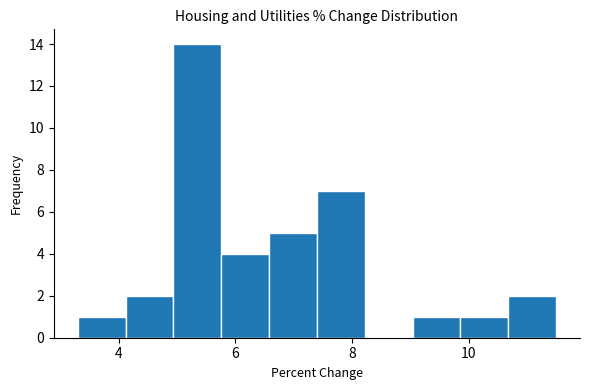

What is the height of the bar covering 4.12 to 4.94 on the x-axis? Neither the bar edges nor the heights are printed on the chart, so give them approximately, as read against the axes.

2